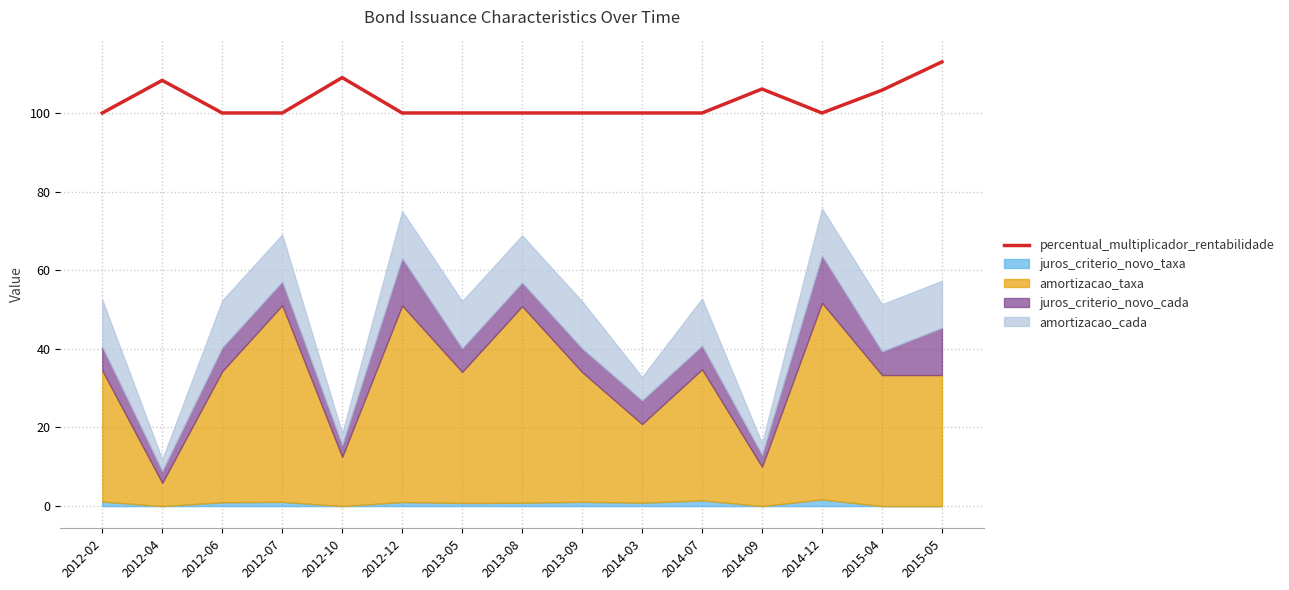

The chart shows a value of 100.0 at 2013-08. True or false?

True